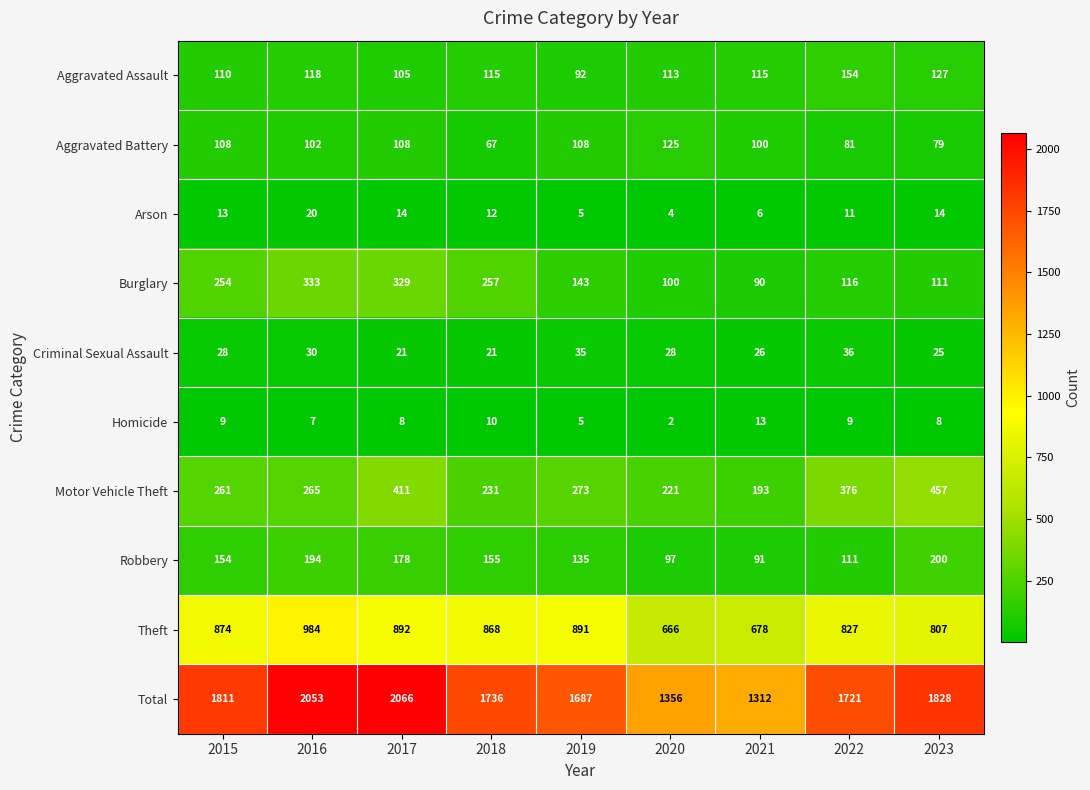

True or false: Criminal Sexual Assault has a value of 35 at 2019.

True